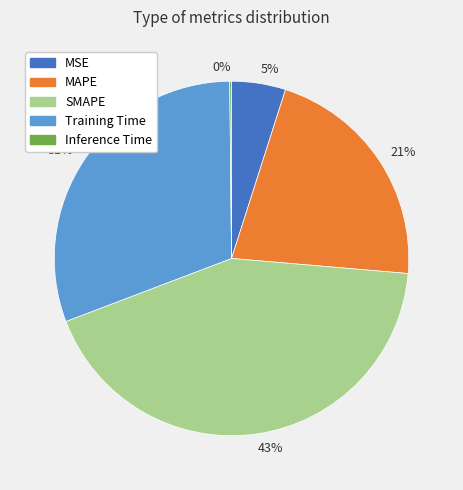

What percentage is the 5% slice, to the nearest percent?

5%